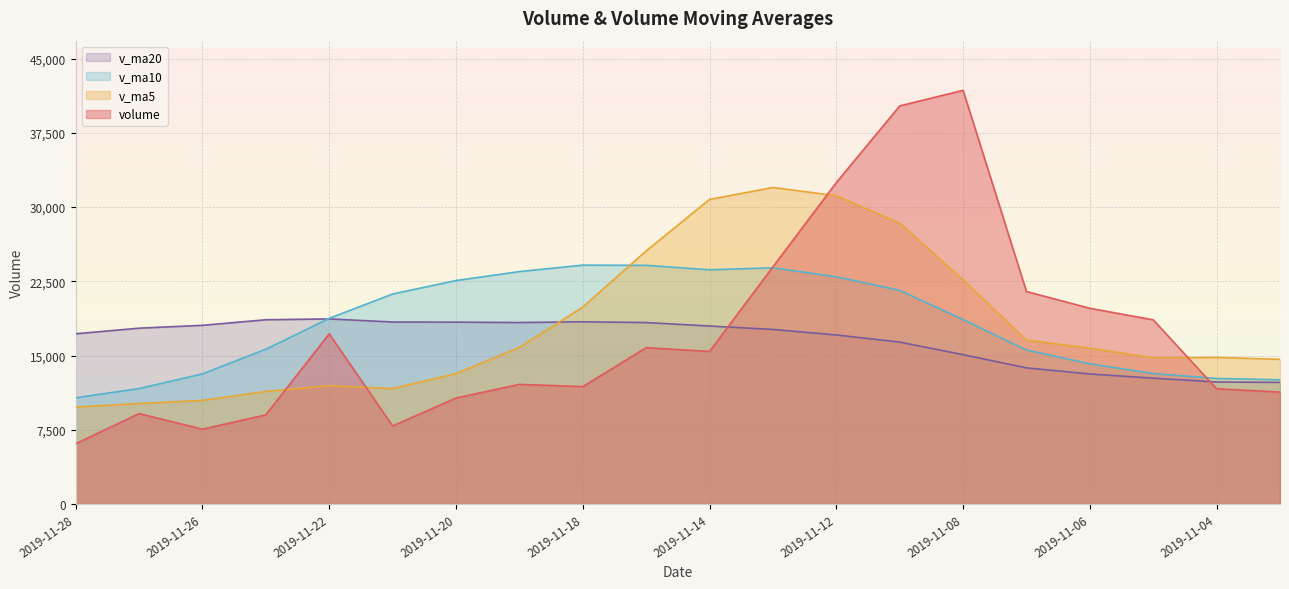

True or false: v_ma5 and v_ma10 cross at least once.

True